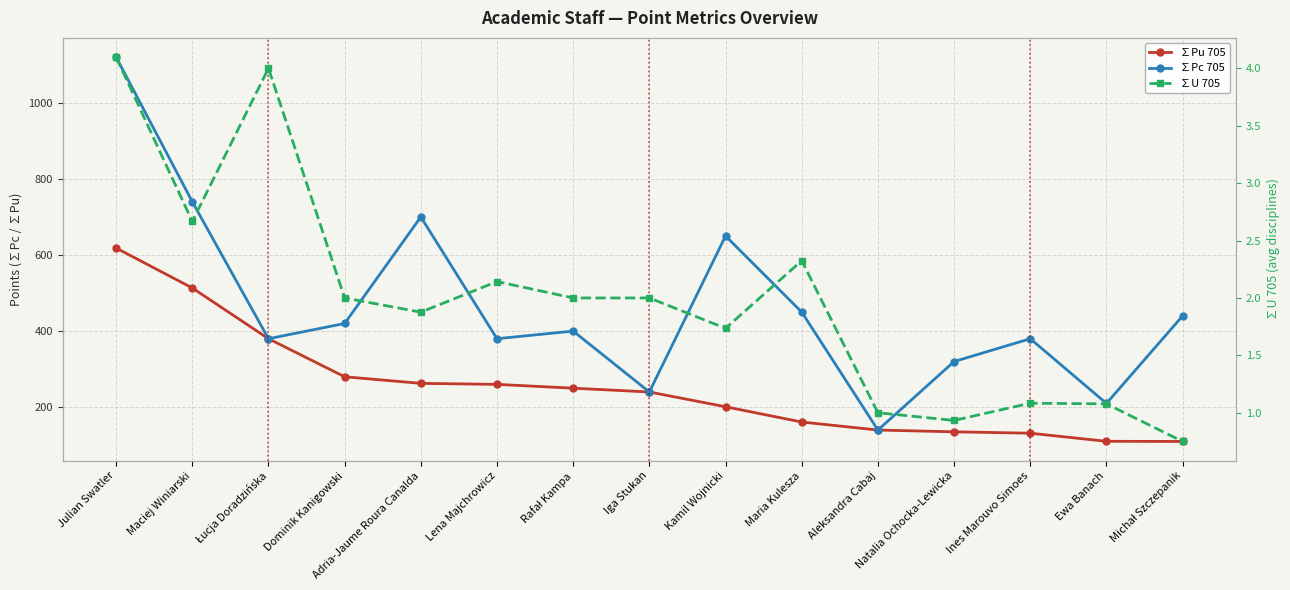

Reading left to right, list all the values displayed in this chart.

∑Pu 705: 618.3	513.3	380.0	280.0	262.7	260.0	250.0	240.0	201.2	161.1	140.0	135.3	131.7	110.4	110.0
∑Pc 705: 1120.0	740.0	380.0	420.0	700.0	380.0	400.0	240.0	650.0	450.0	140.0	320.0	380.0	210.0	440.0
∑U 705: 4.1	2.7	4.0	2.0	1.9	2.1	2.0	2.0	1.7	2.3	1.0	0.9	1.1	1.1	0.8